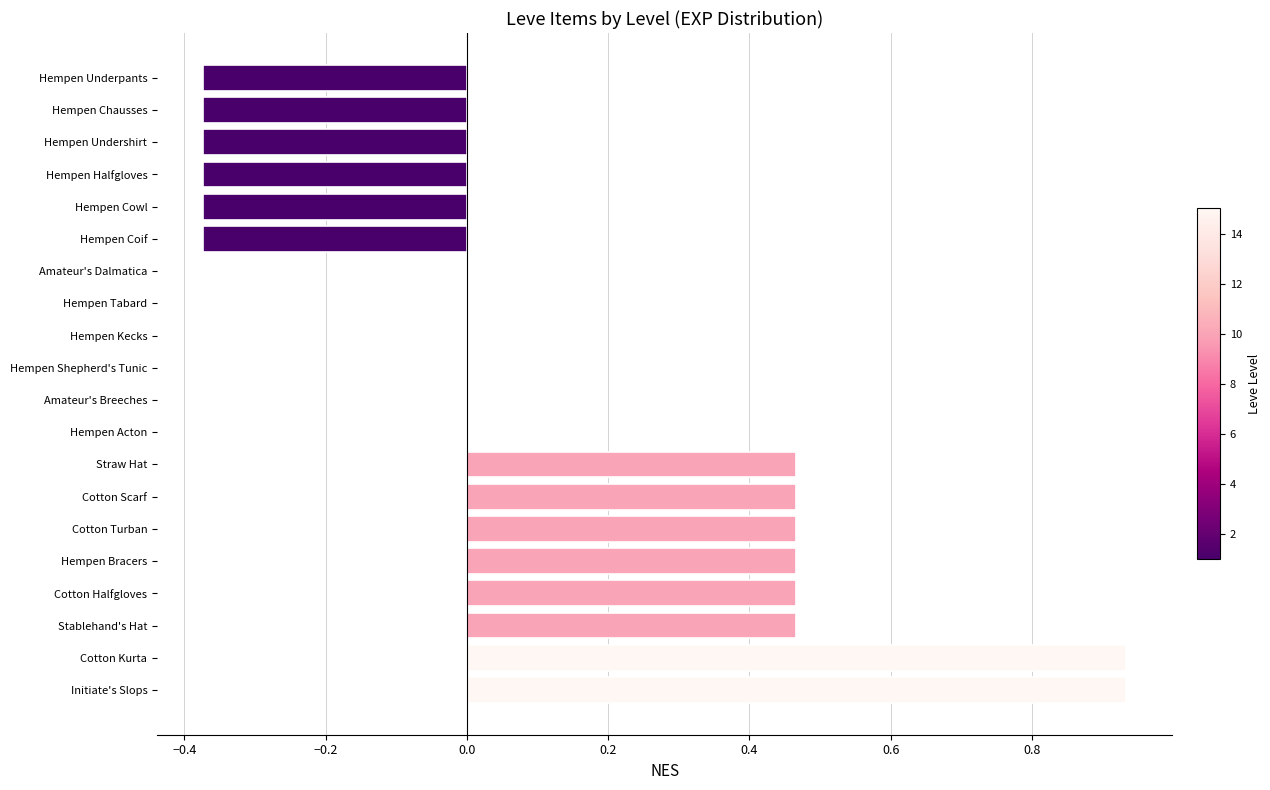

The value at Amateur's Dalmatica is 0.9. True or false?

False